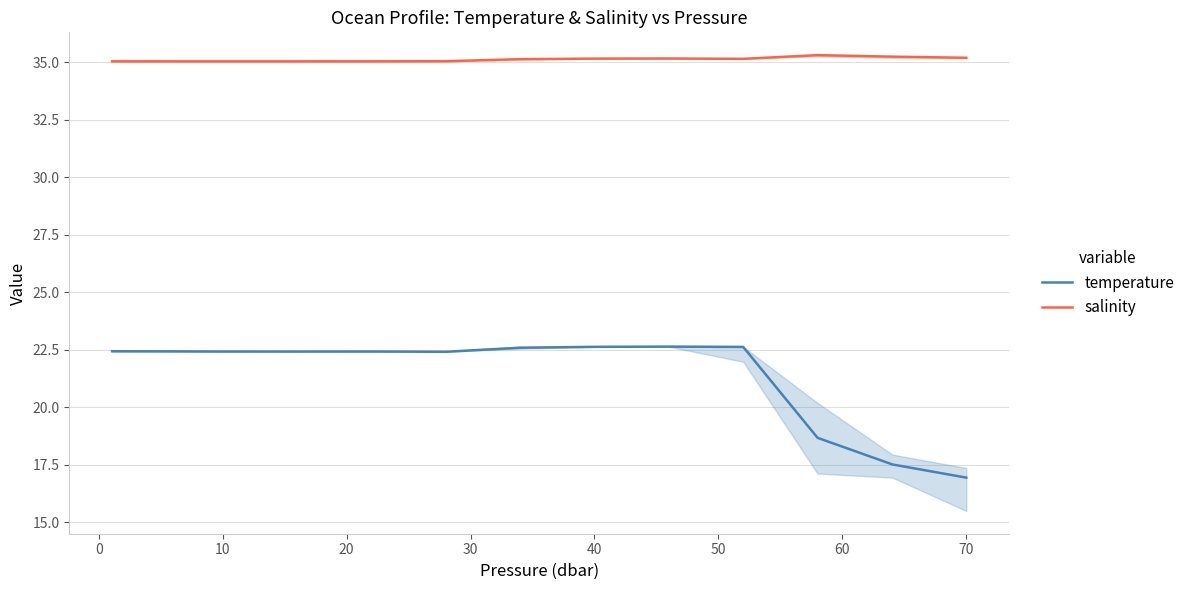

What is the smallest value displayed?

16.9